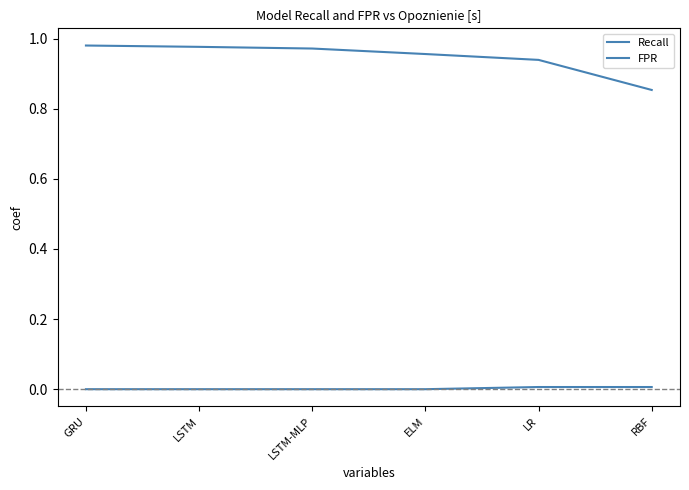

True or false: Recall has more than 2 interior local peaks.

False